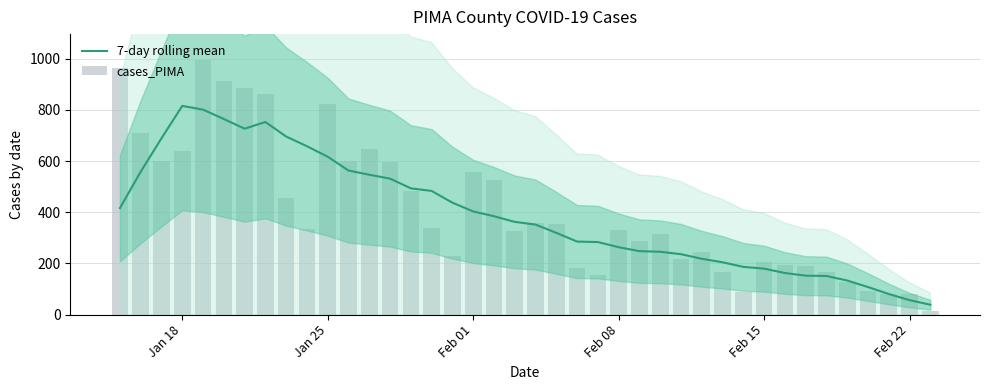

What is the minimum value shown in the chart?

14.0